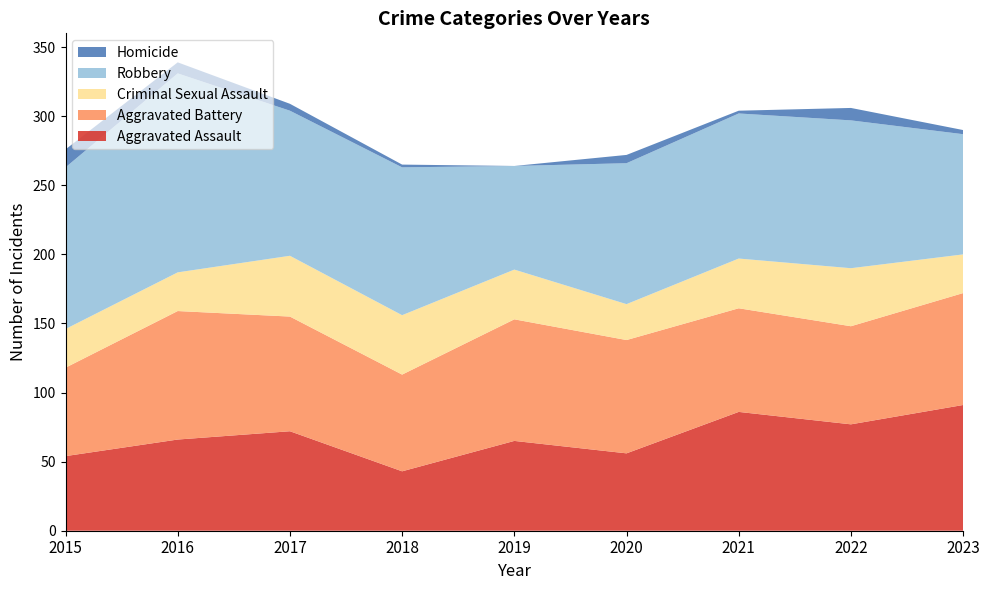

Reading left to right, list all the values displayed in this chart.

Aggravated Assault: 2015=54	2016=66	2017=72	2018=43	2019=65	2020=56	2021=86	2022=77	2023=91
Aggravated Battery: 2015=64	2016=93	2017=83	2018=70	2019=88	2020=82	2021=75	2022=71	2023=81
Criminal Sexual Assault: 2015=28	2016=28	2017=44	2018=43	2019=36	2020=26	2021=36	2022=42	2023=28
Robbery: 2015=117	2016=144	2017=105	2018=107	2019=75	2020=102	2021=105	2022=107	2023=87
Homicide: 2015=13	2016=8	2017=5	2018=2	2019=0	2020=6	2021=2	2022=9	2023=3